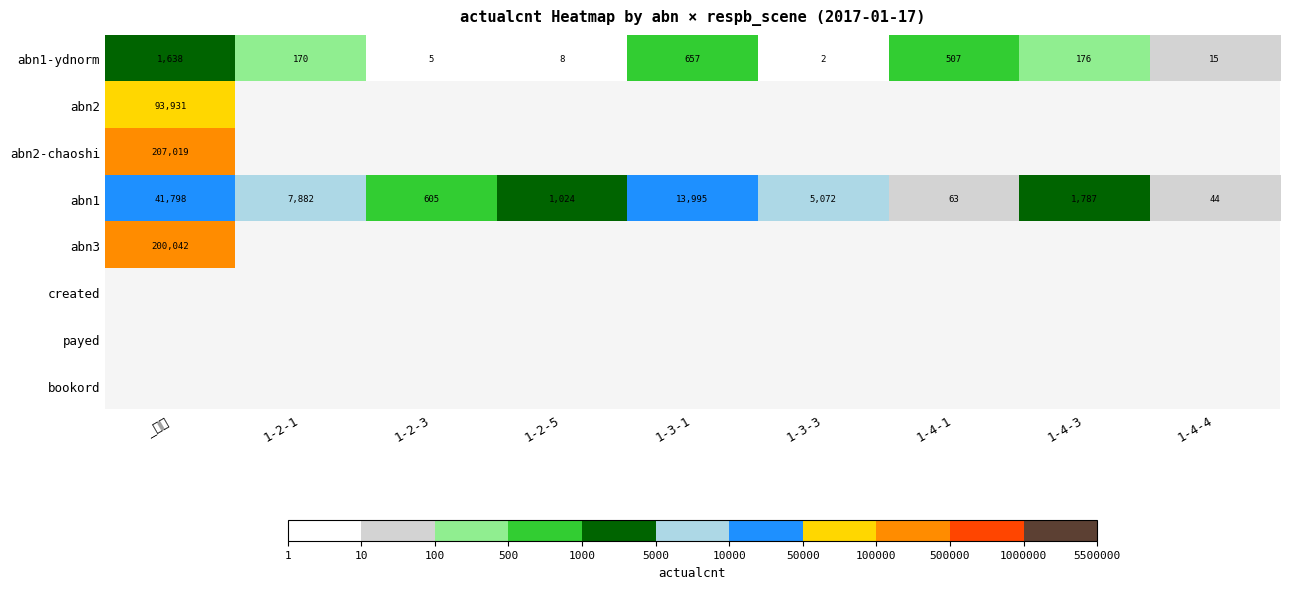

Where does the abn1 series first go above 1787?

_汇总